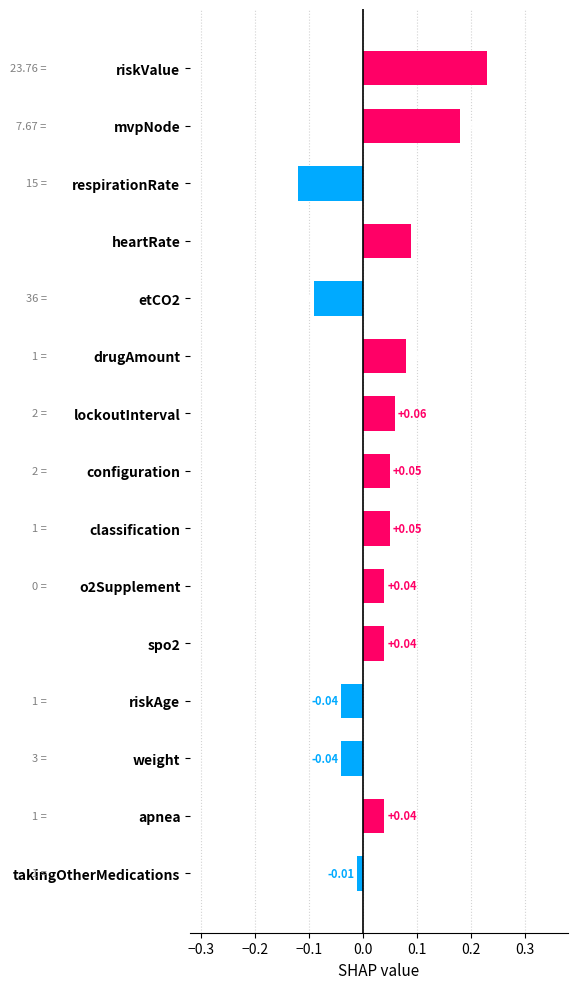

Which category has the lowest value across all series?

respirationRate